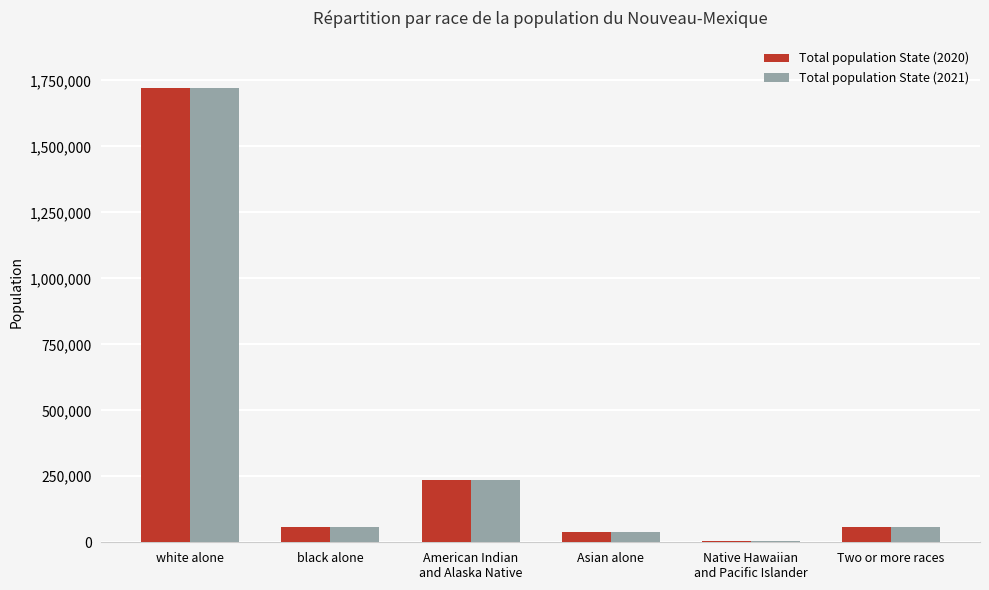

What are all the series names shown in the legend?

Total population State (2020), Total population State (2021)